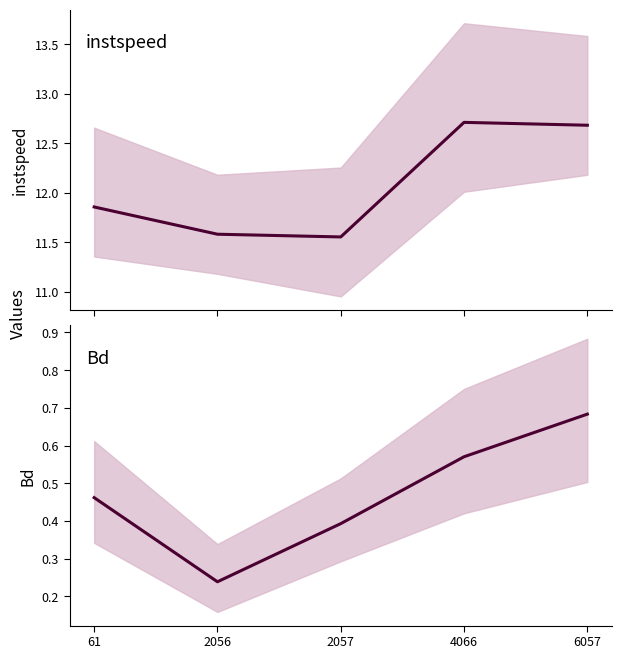

Which series has the largest total across all categories?

instspeed